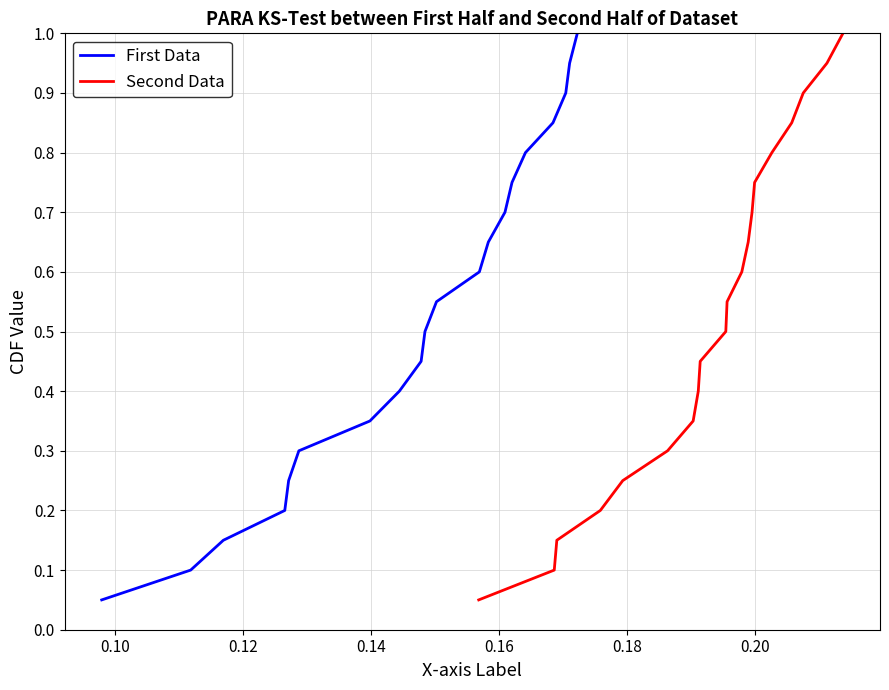

What are all the series names shown in the legend?

First Data, Second Data